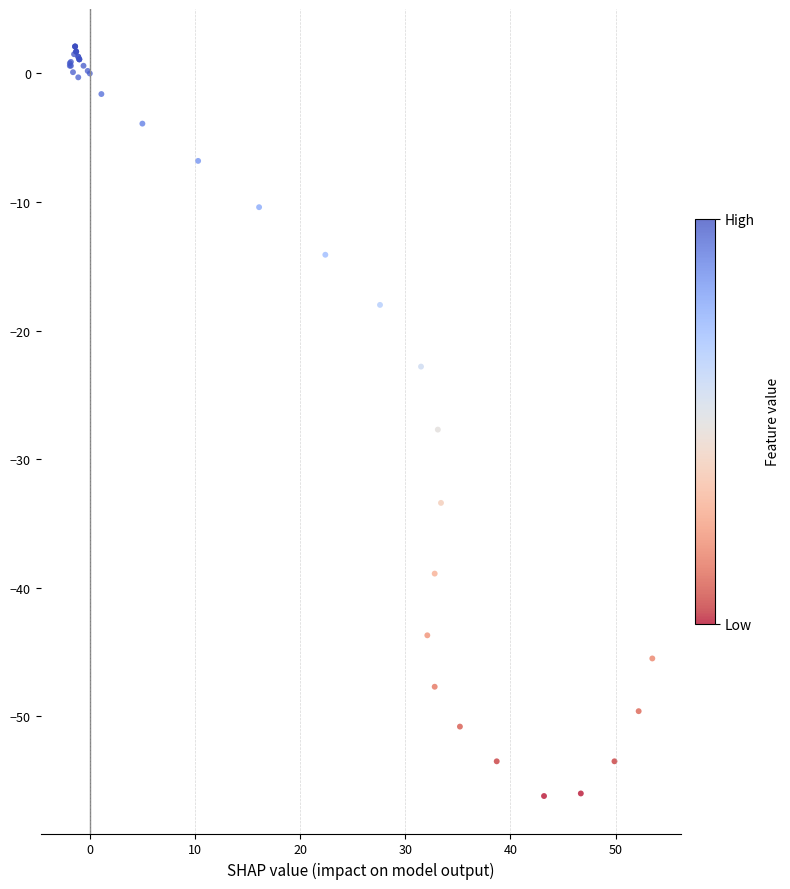

What Y value in the scatter plot is closest to -27?

-27.7